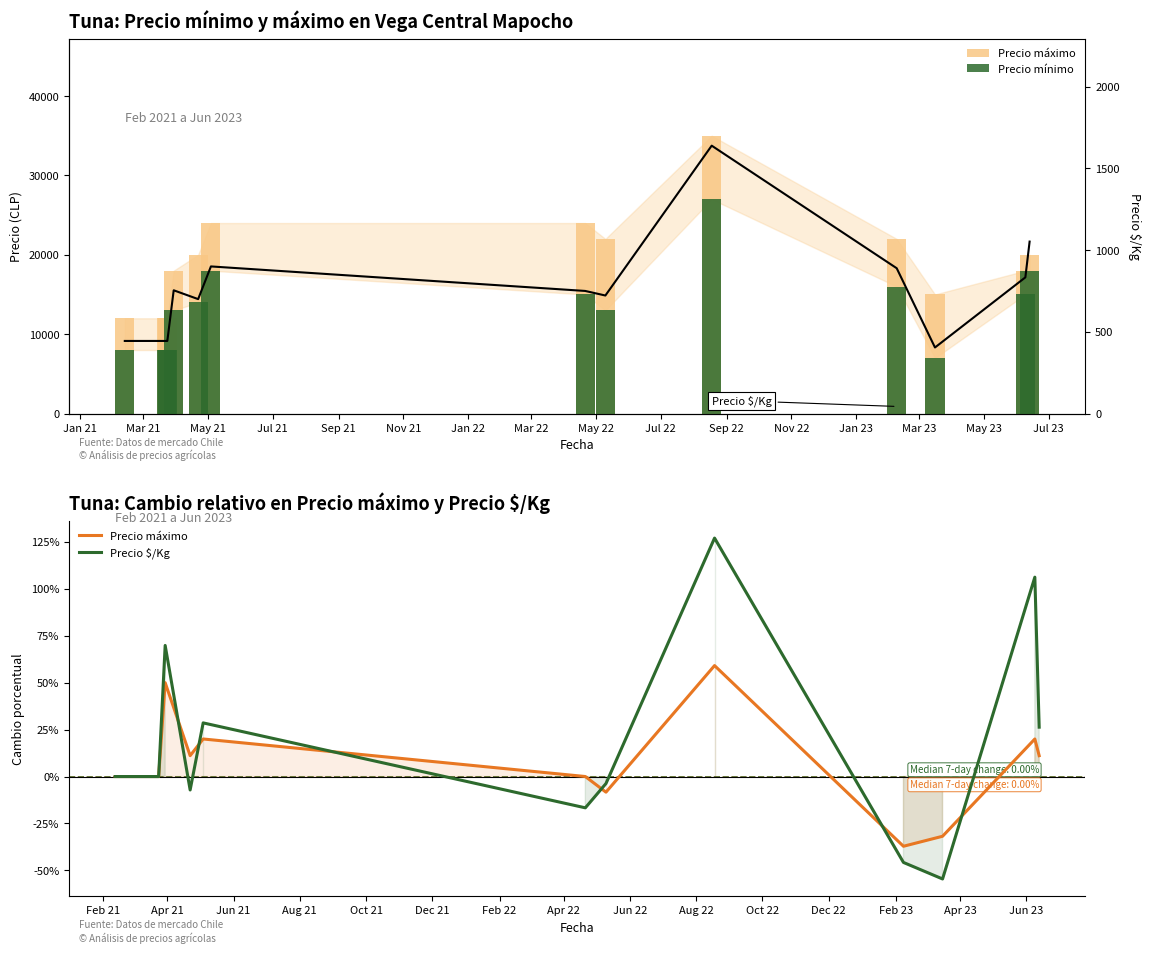

Which series changed the most between Mar 21 and May 21?

Precio máximo